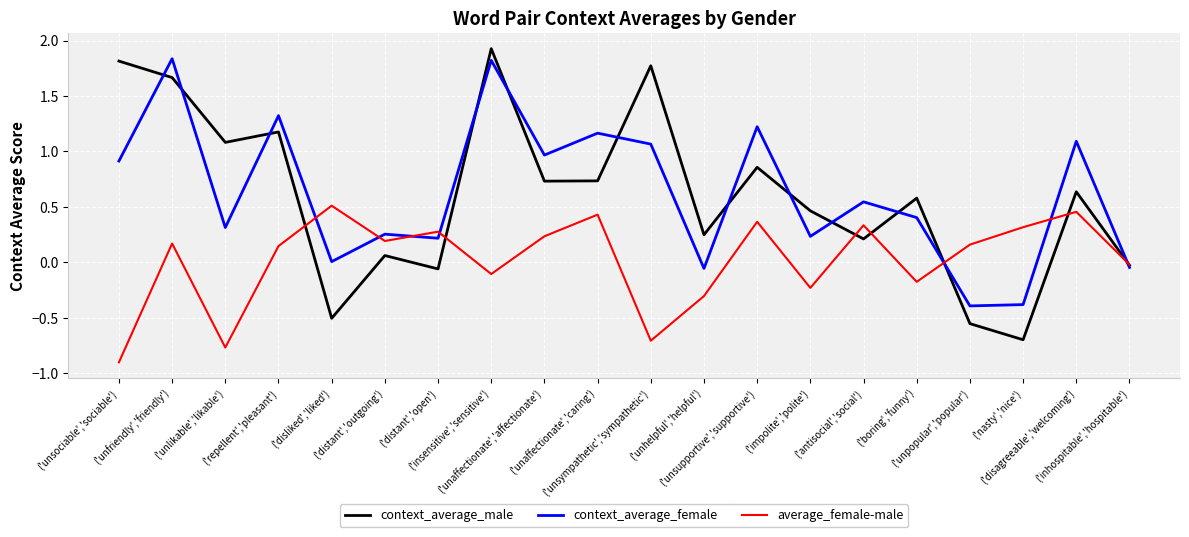

Which series has the widest spread of values?

context_average_male